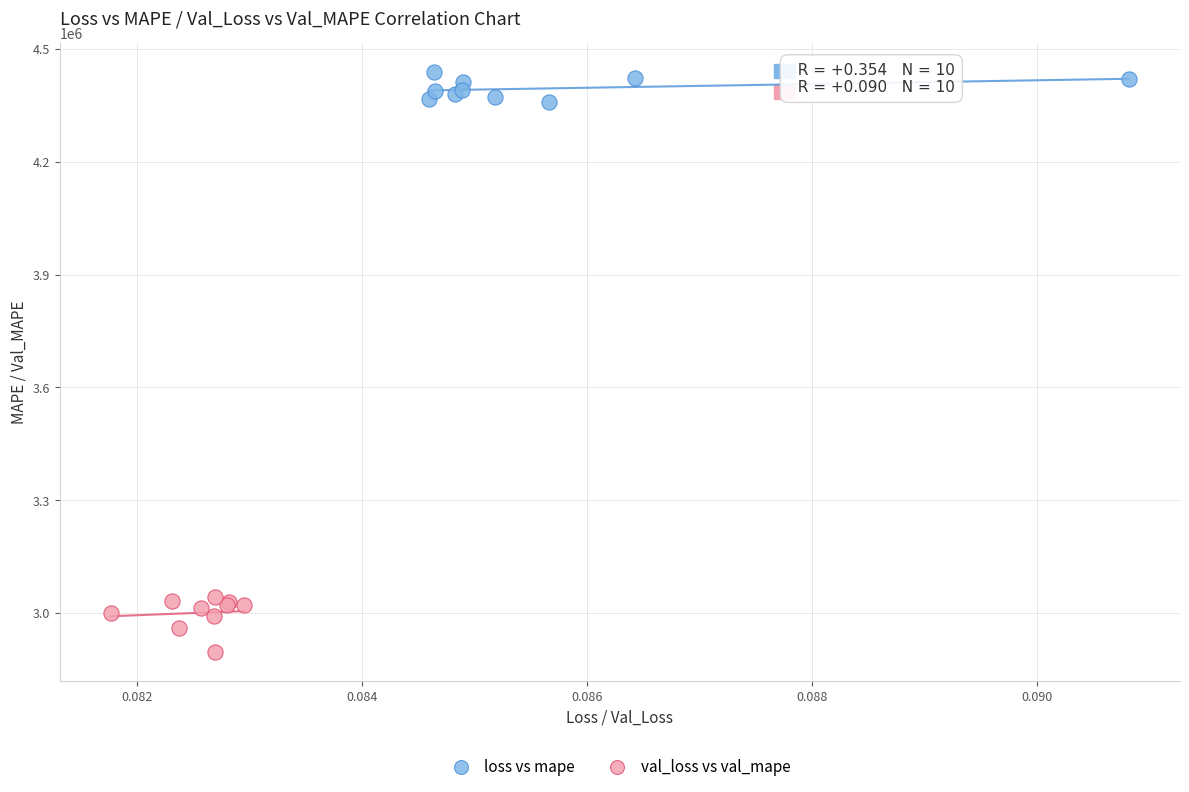

Which series has the widest spread of Y values?

val_loss vs val_mape